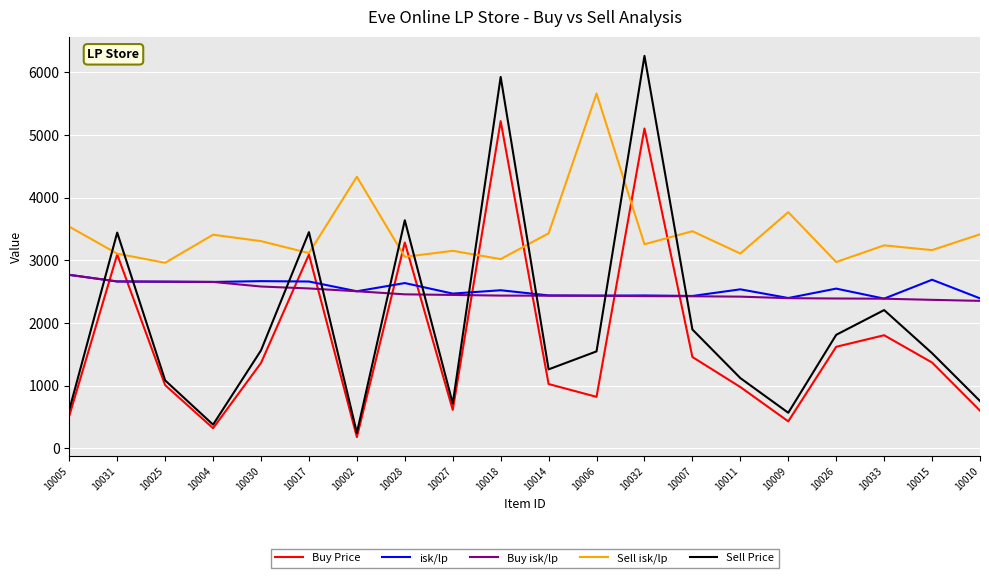

Is the value of Buy Price at 10027 greater than the value of Buy isk/lp at 10006?

No